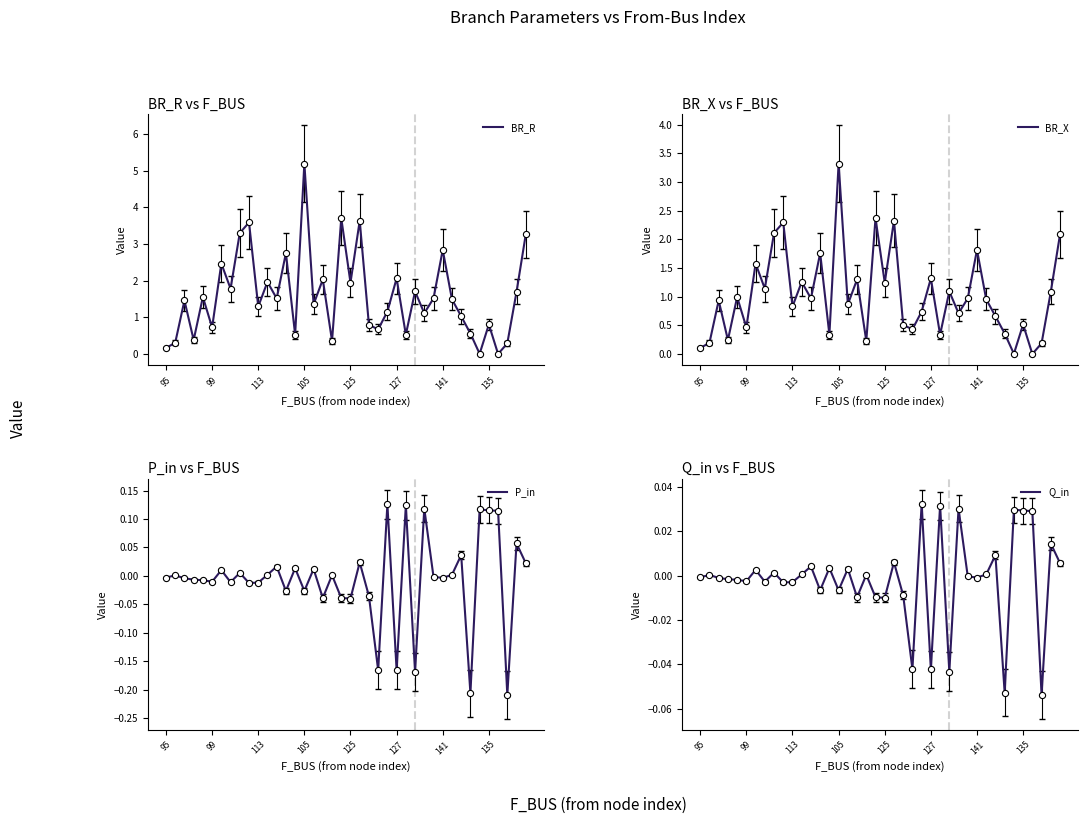

What are all the series names shown in the legend?

BR_R, BR_X, P_in, Q_in